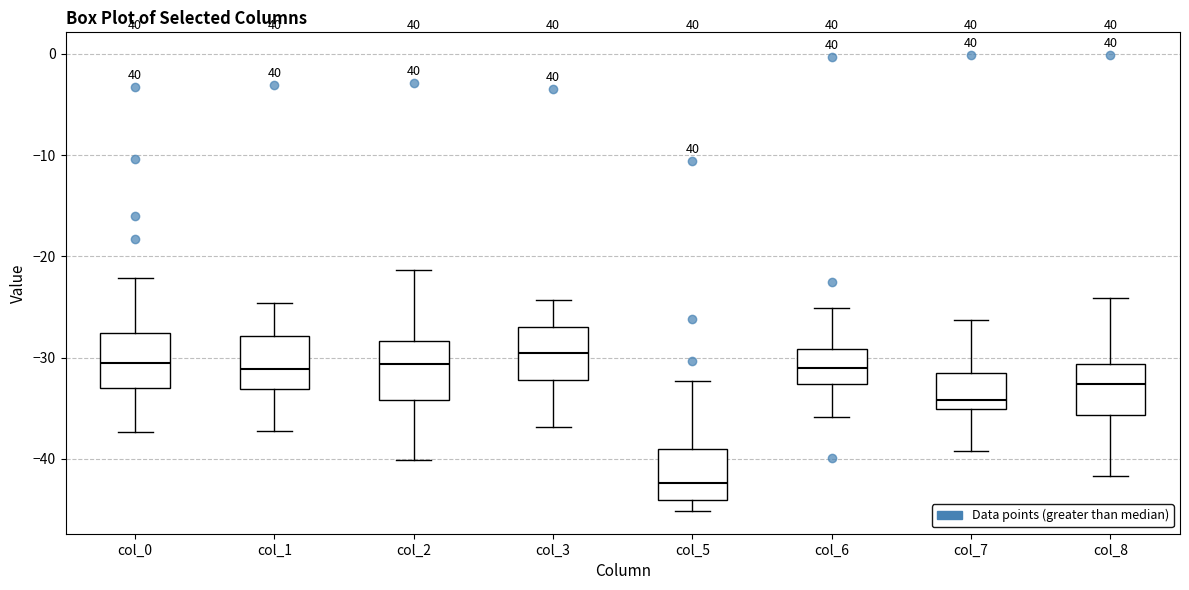

Where is the lower edge of the box for col_8 on the y-axis? The values are not printed on the chart, so give them approximately, as read against the axis.

-36